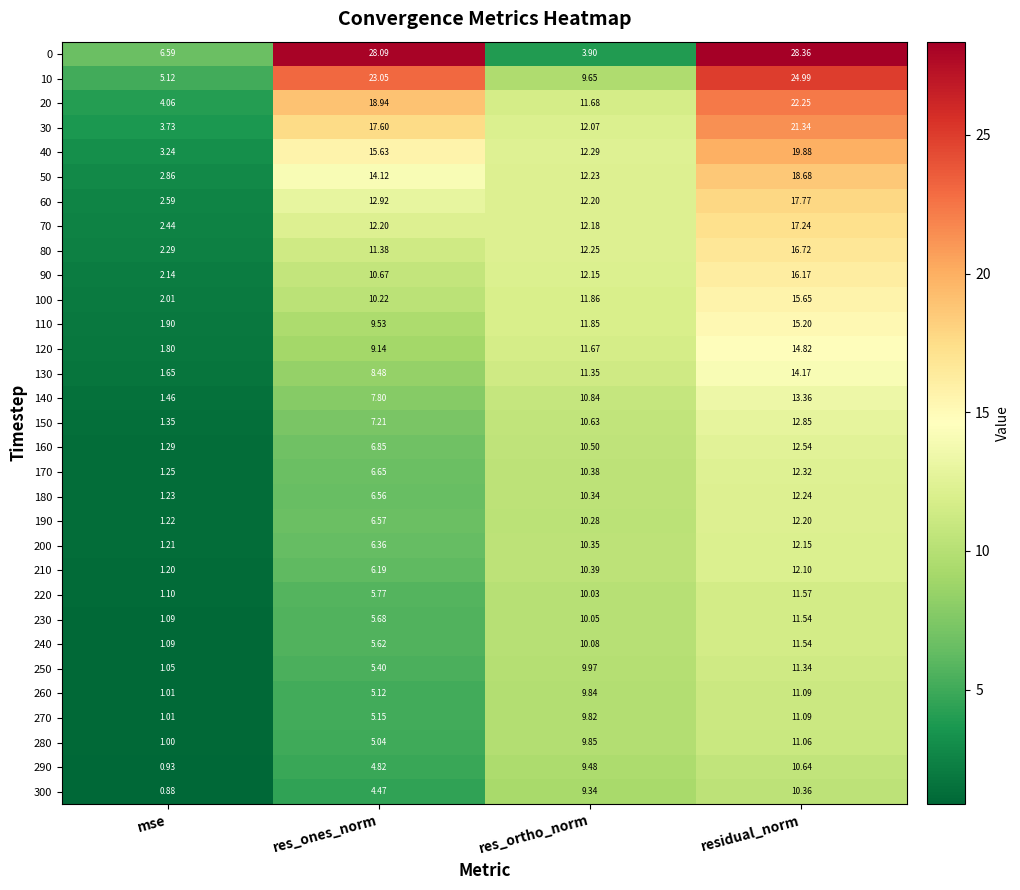

Which series changed the most between mse and residual_norm?

0